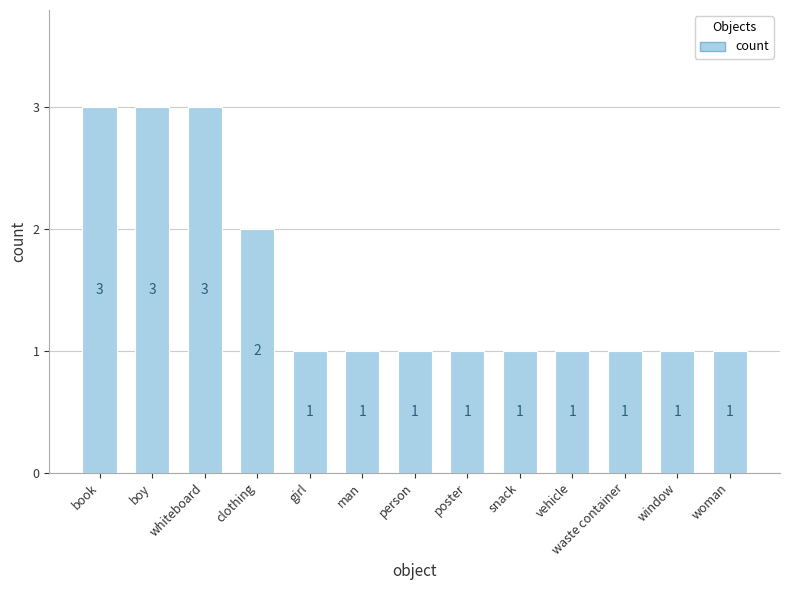

How many values are between 1 and 2?

10